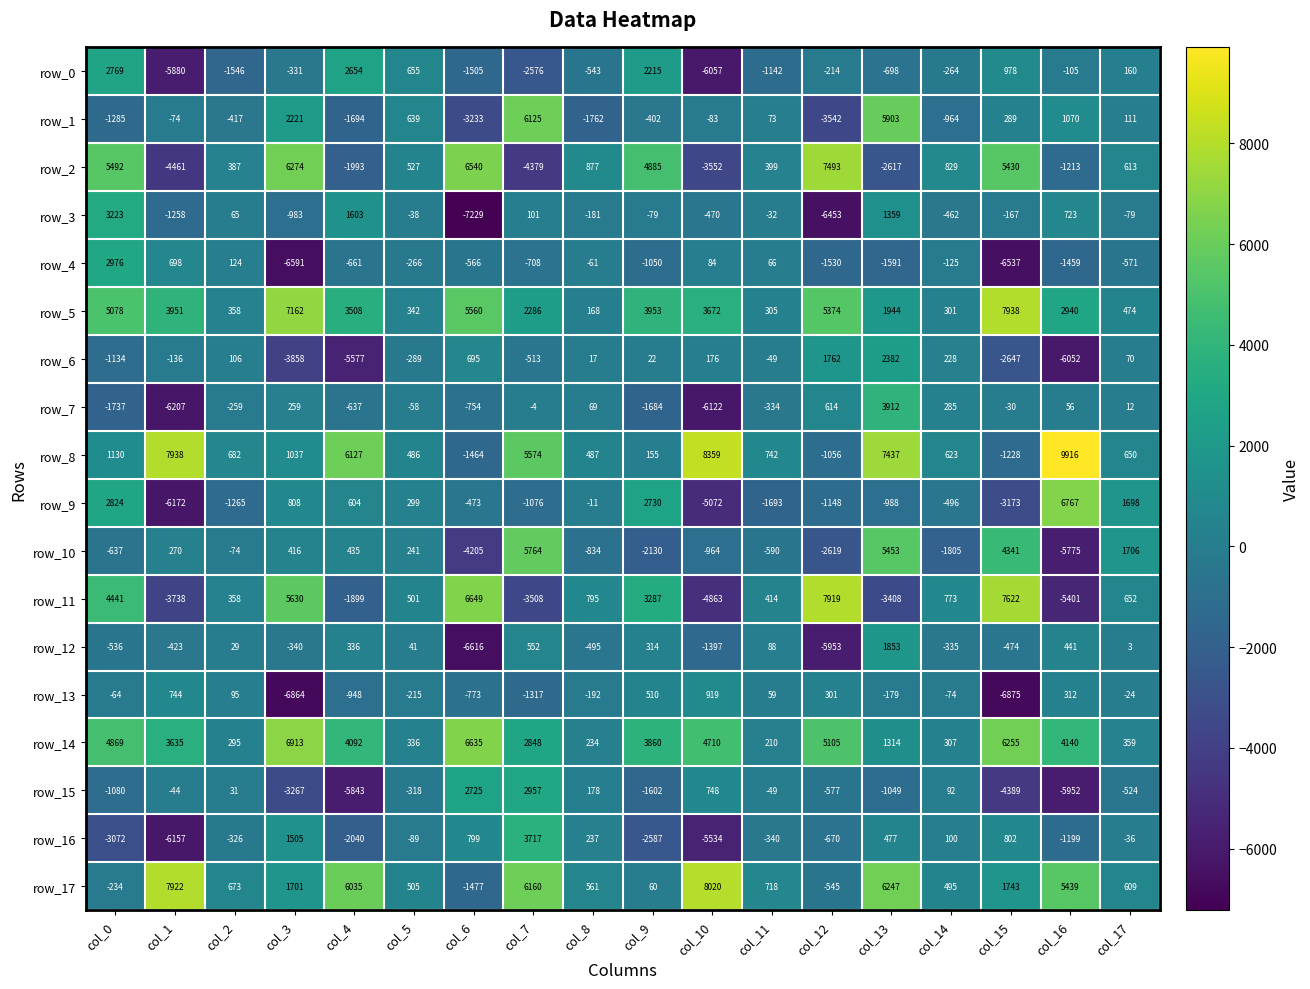

Between col_15 and col_16, which series saw the biggest shift?

row_11